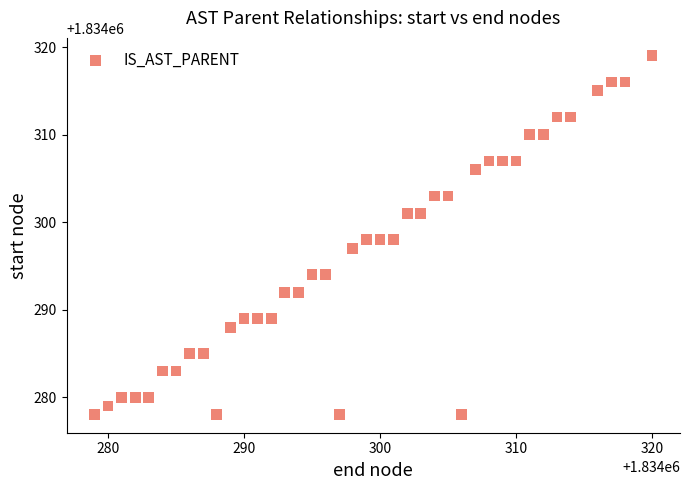

What is the range of Y values (max minus min)?

41